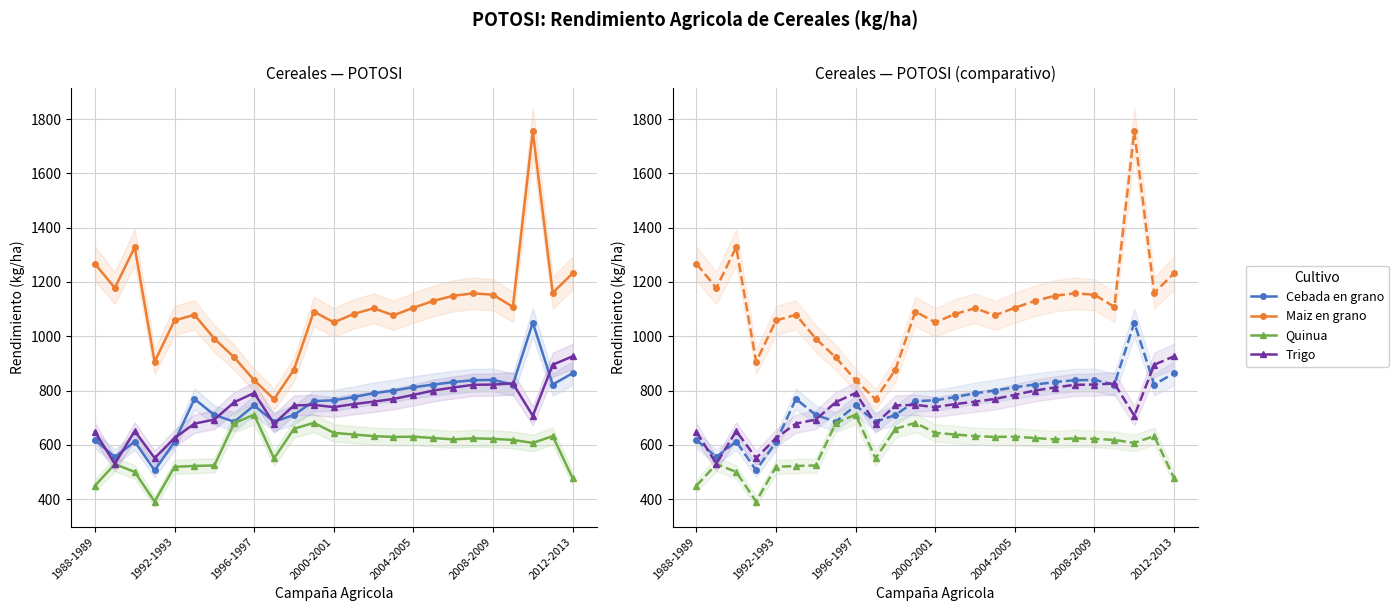

How many interior local peaks does the Cebada en grano series have?

5